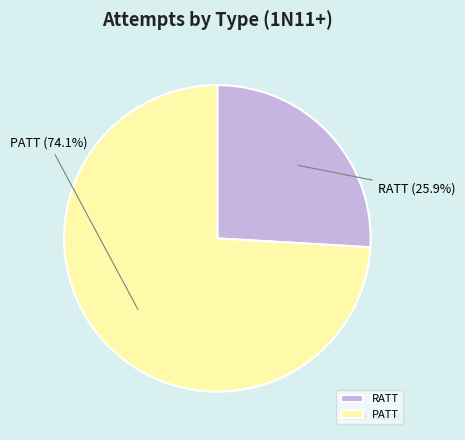

How many slices are in this pie chart?

2